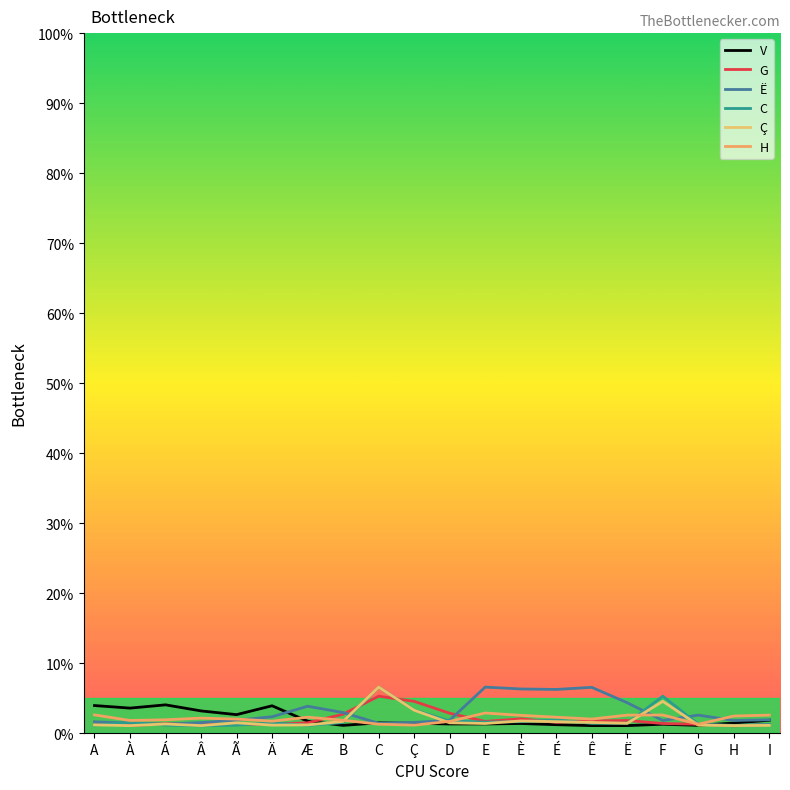

Does the chart display data point markers on the line(s)?

No